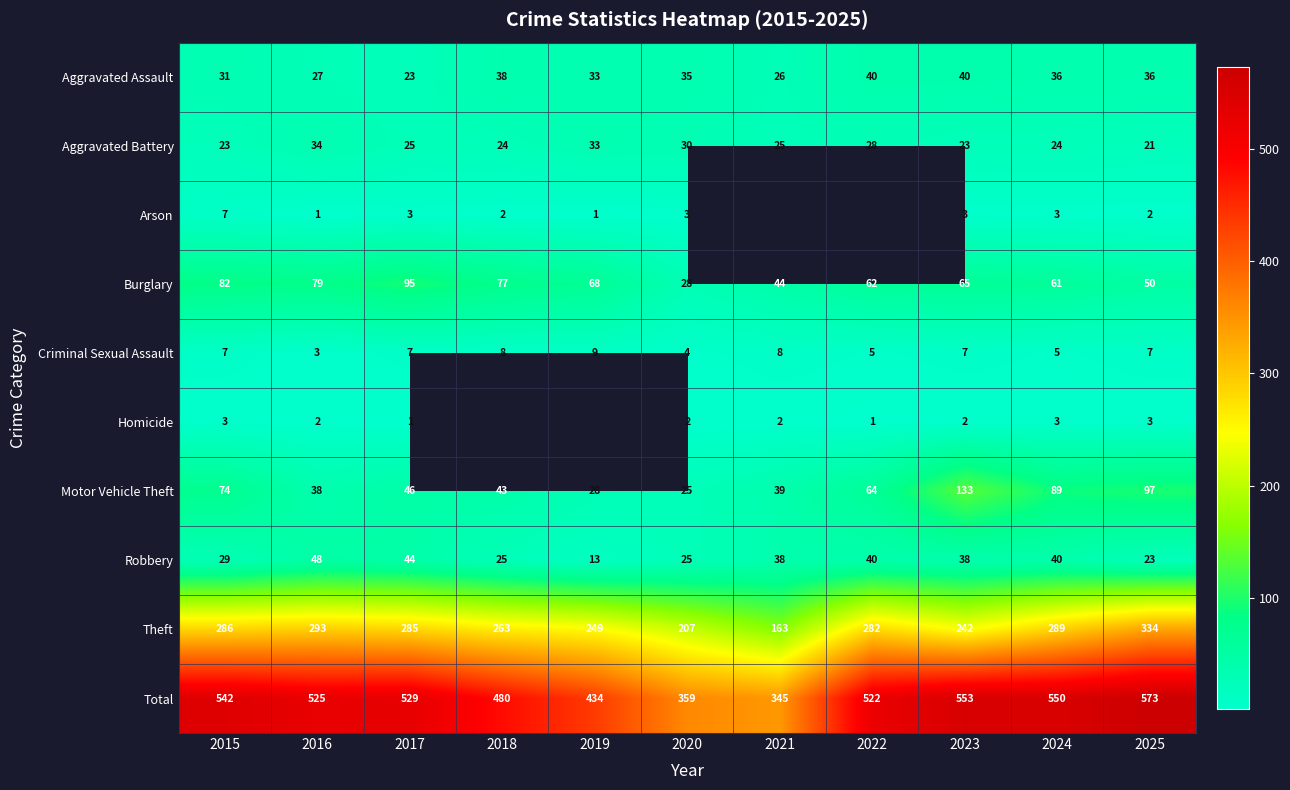

True or false: Robbery has a value of 12 at 2018.

False